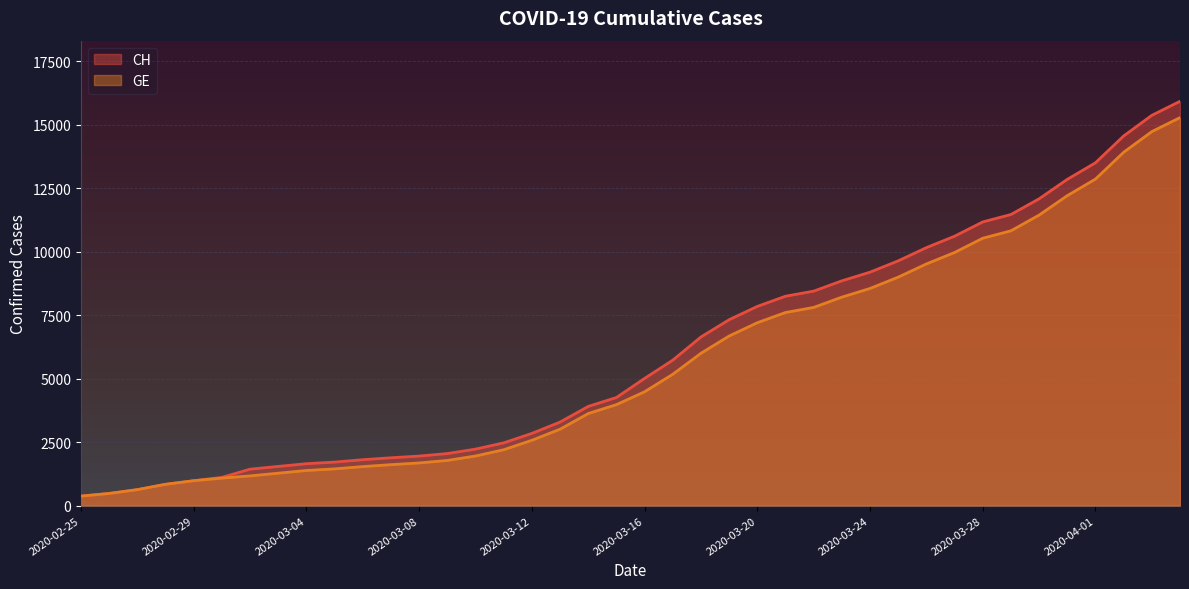

Reading left to right, what are all the values shown in this chart?

CH: 2020-02-25=375	2020-02-26=479	2020-02-27=630	2020-02-28=840	2020-02-29=981	2020-03-01=1113	2020-03-02=1436	2020-03-03=1544	2020-03-04=1652	2020-03-05=1715	2020-03-06=1809	2020-03-07=1885	2020-03-08=1952	2020-03-09=2051	2020-03-10=2226	2020-03-11=2472	2020-03-12=2845	2020-03-13=3291	2020-03-14=3908	2020-03-15=4259	2020-03-16=5012	2020-03-17=5731	2020-03-18=6644	2020-03-19=7323	2020-03-20=7847	2020-03-21=8249	2020-03-22=8449	2020-03-23=8855	2020-03-24=9196	2020-03-25=9642	2020-03-26=10162	2020-03-27=10613	2020-03-28=11175	2020-03-29=11467	2020-03-30=12086	2020-03-31=12852	2020-04-01=13505	2020-04-02=14561	2020-04-03=15375	2020-04-04=15926
GE: 2020-02-25=375	2020-02-26=479	2020-02-27=630	2020-02-28=840	2020-02-29=981	2020-03-01=1083	2020-03-02=1171	2020-03-03=1278	2020-03-04=1384	2020-03-05=1447	2020-03-06=1538	2020-03-07=1614	2020-03-08=1681	2020-03-09=1780	2020-03-10=1955	2020-03-11=2201	2020-03-12=2574	2020-03-13=3010	2020-03-14=3627	2020-03-15=3978	2020-03-16=4485	2020-03-17=5174	2020-03-18=6002	2020-03-19=6681	2020-03-20=7205	2020-03-21=7607	2020-03-22=7807	2020-03-23=8213	2020-03-24=8554	2020-03-25=9000	2020-03-26=9520	2020-03-27=9971	2020-03-28=10533	2020-03-29=10825	2020-03-30=11444	2020-03-31=12210	2020-04-01=12863	2020-04-02=13919	2020-04-03=14733	2020-04-04=15284